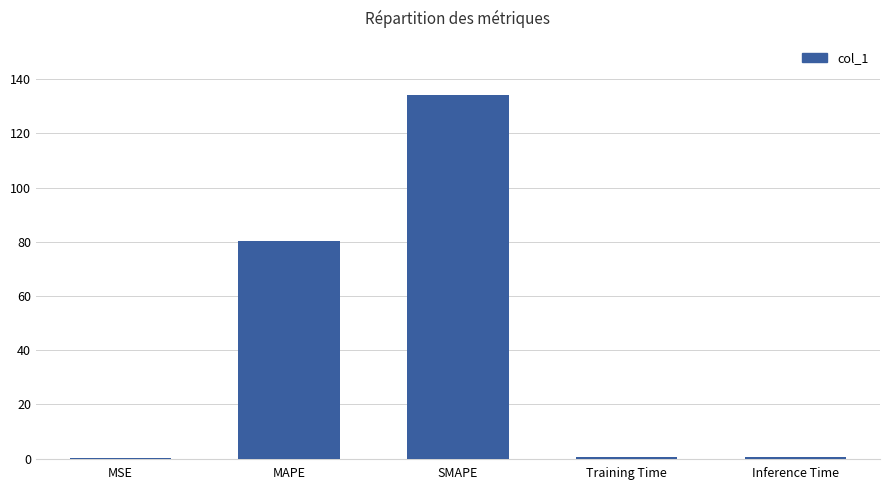

At which label is the value closest to 67?

MAPE